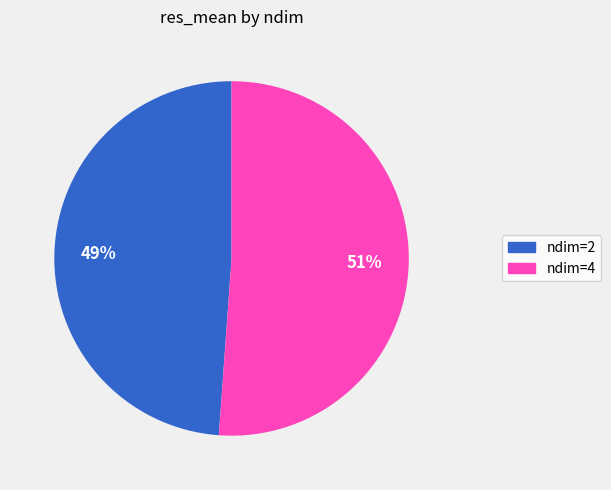

True or false: ndim=2 accounts for 58% of the total.

False